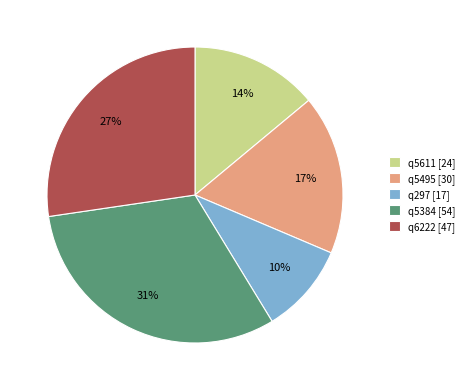

What is the smallest slice in the pie chart?

q297